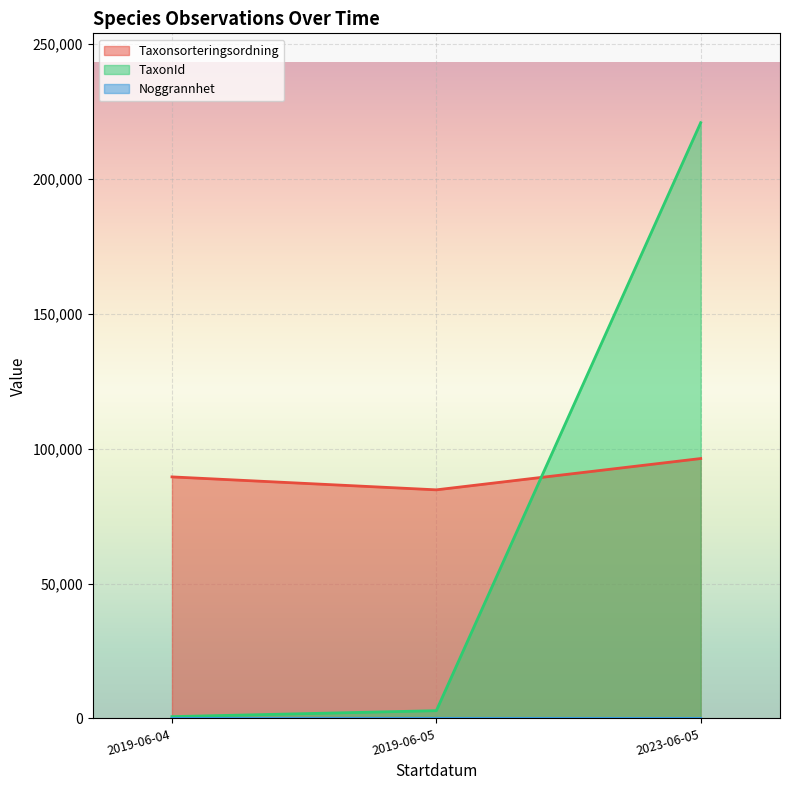

The TaxonId series shows 1503 at 2019-06-05. True or false?

True